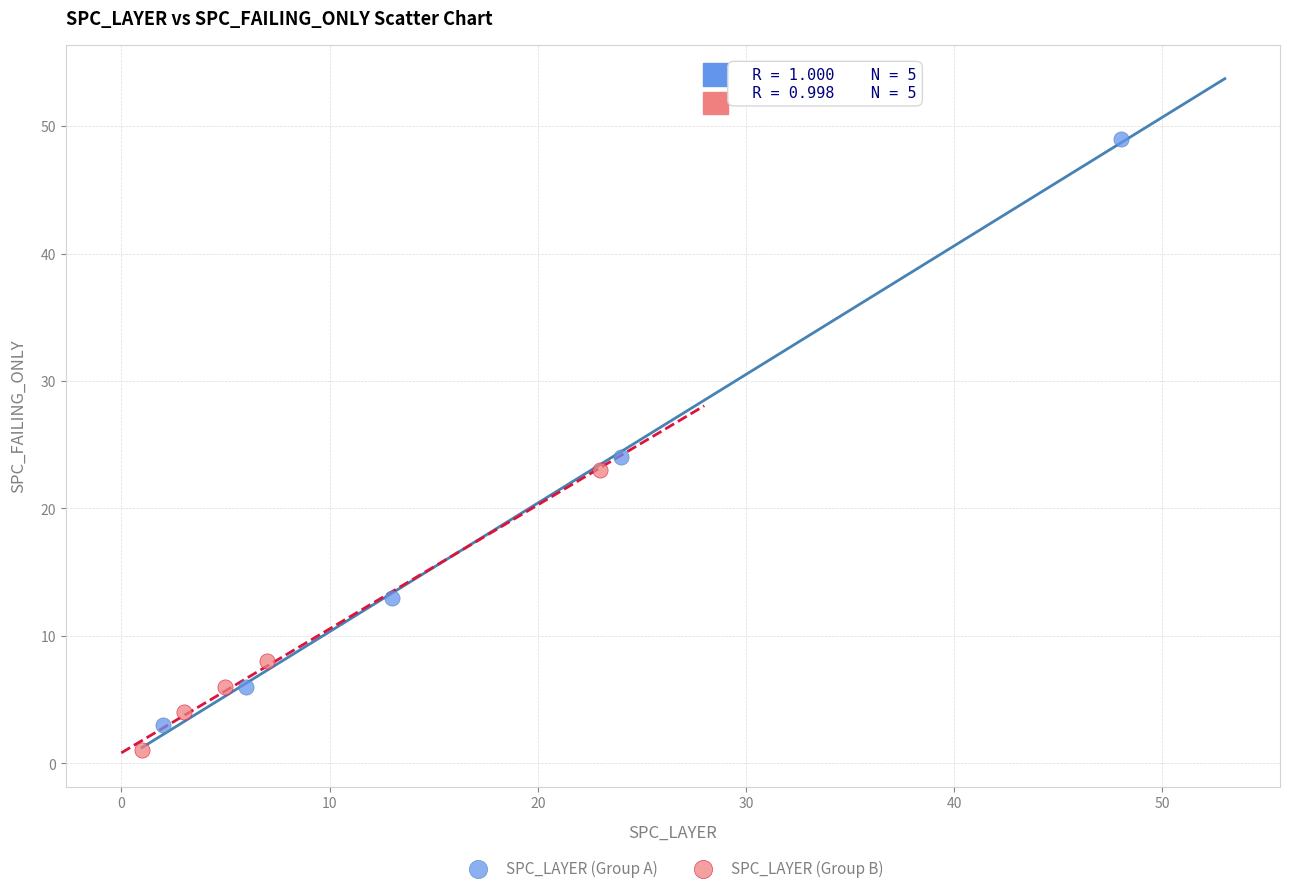

What are all the series names shown in the legend?

SPC_LAYER (Group A), SPC_LAYER (Group B)